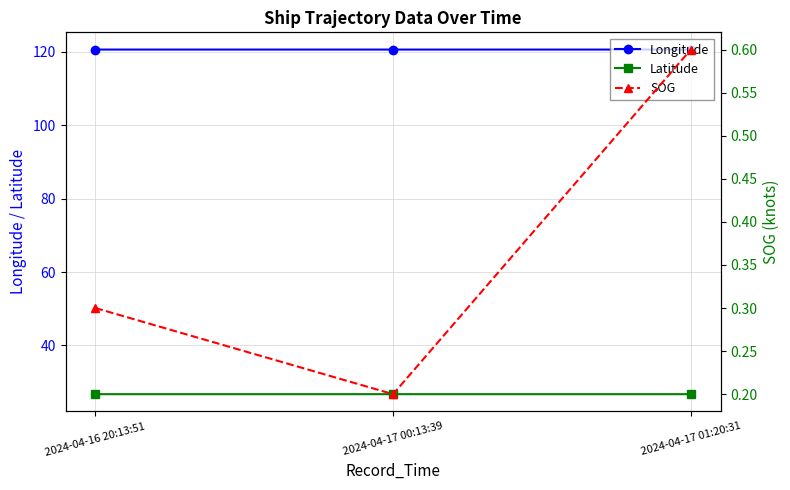

What is the sum of all Longitude values?

361.8